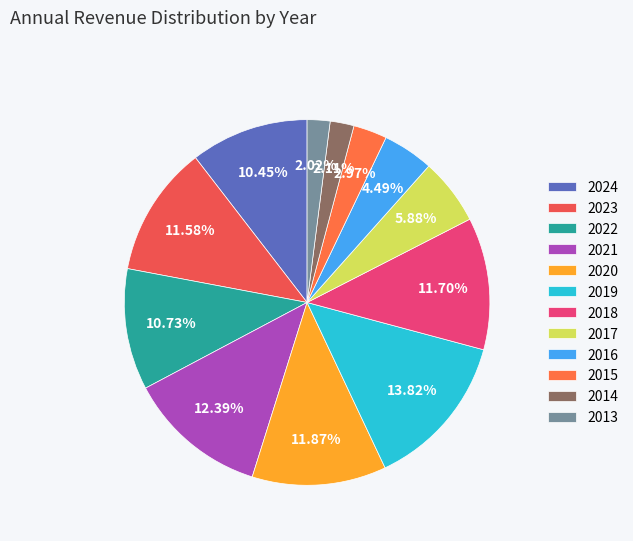

How many slices are in this pie chart?

12